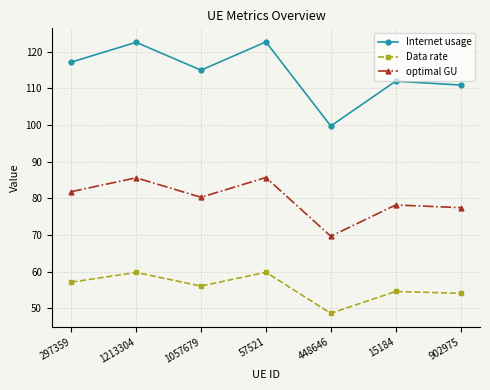

Between 297359 and 448646, which series saw the biggest shift?

Internet usage